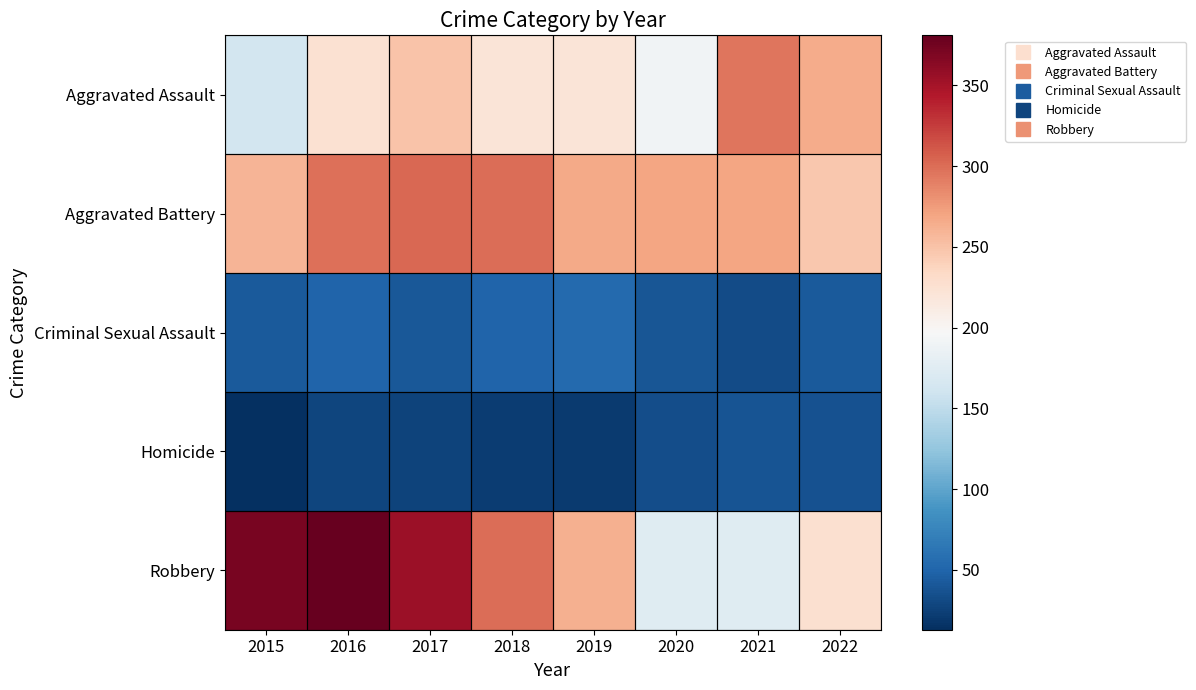

Reading right to left, what are all the values shown in this chart?

Aggravated Assault: 2022=265	2021=295	2020=190	2019=220	2018=220	2017=249	2016=225	2015=163
Aggravated Battery: 2022=247	2021=270	2020=269	2019=267	2018=300	2017=303	2016=298	2015=259
Criminal Sexual Assault: 2022=43	2021=33	2020=39	2019=54	2018=50	2017=41	2016=50	2015=43
Homicide: 2022=36	2021=38	2020=34	2019=21	2018=23	2017=27	2016=28	2015=13
Robbery: 2022=227	2021=174	2020=174	2019=262	2018=300	2017=355	2016=381	2015=372